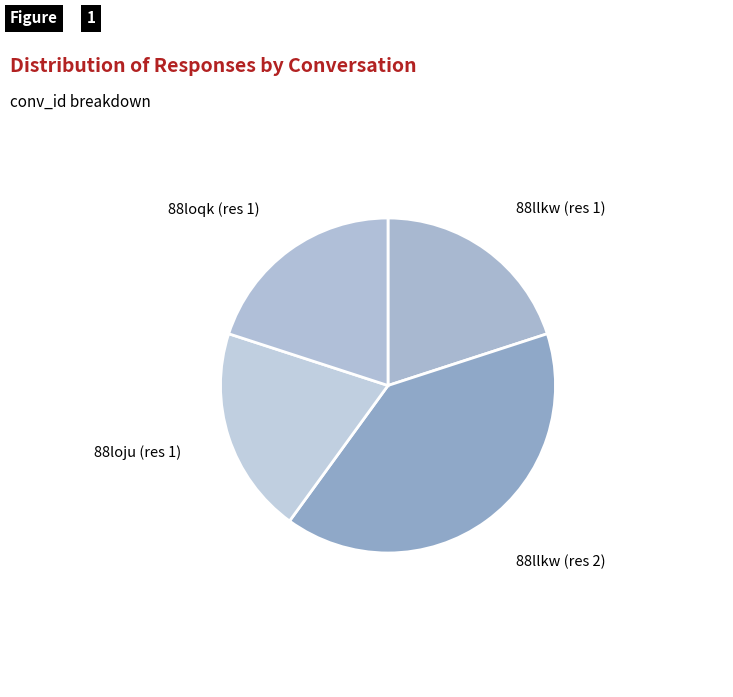

How many segments does this pie chart have?

4